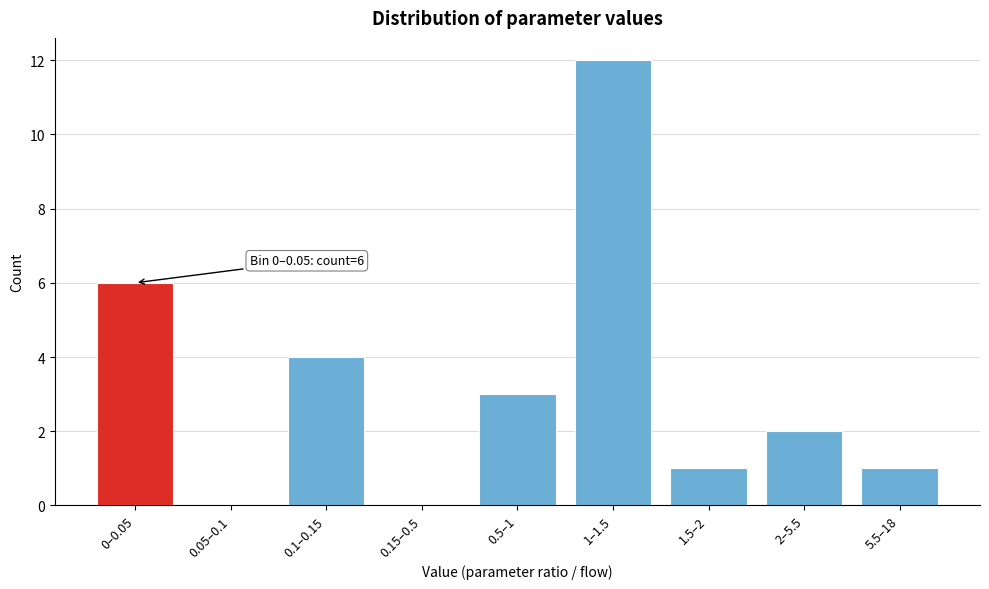

Reading left to right, extract all data points from this chart.

0–0.05=6	0.05–0.1=0	0.1–0.15=4	0.15–0.5=0	0.5–1=3	1–1.5=12	1.5–2=1	2–5.5=2	5.5–18=1